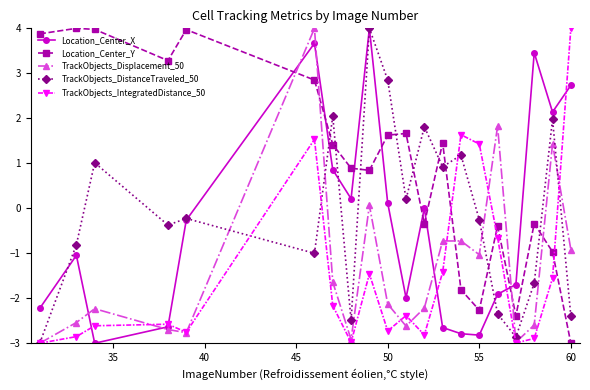

What is the maximum value shown in the chart?

4.0